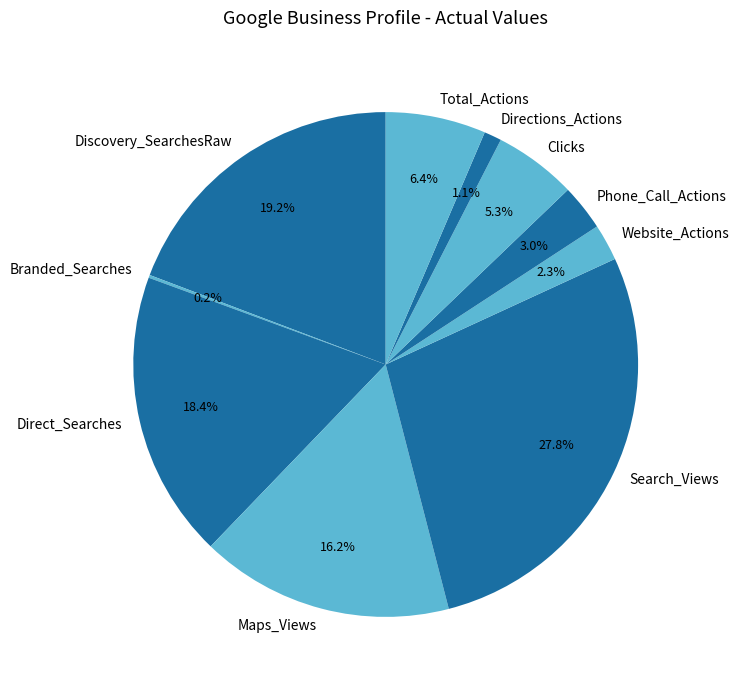

To the nearest percent, what portion does Website_Actions represent?

2%